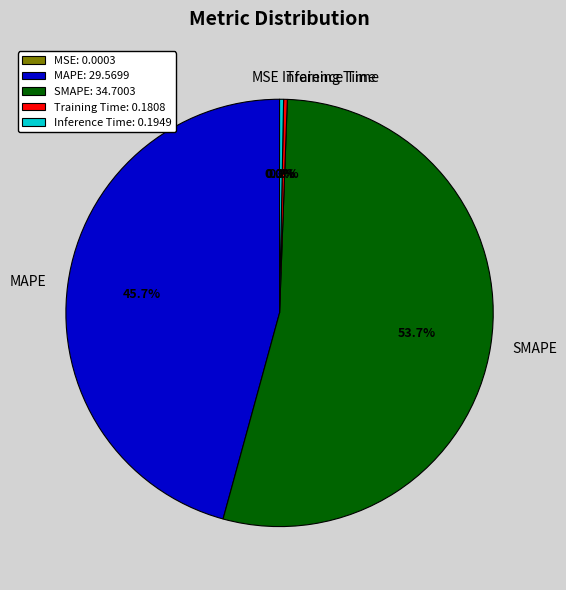

Combined, what portion of the pie is Inference Time and SMAPE?

54.0%